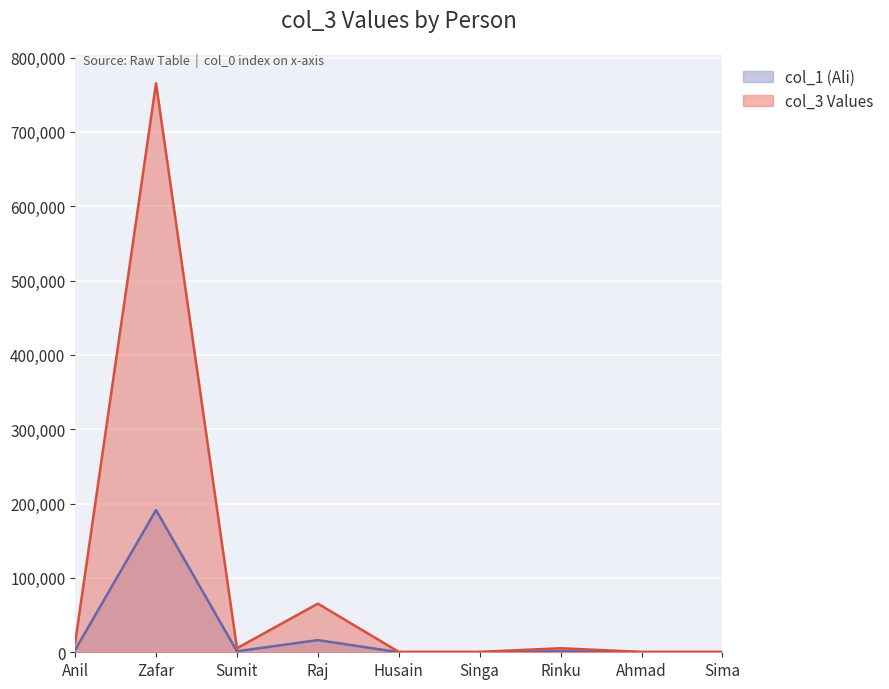

Which series has the largest range (max minus min)?

col_3 Values